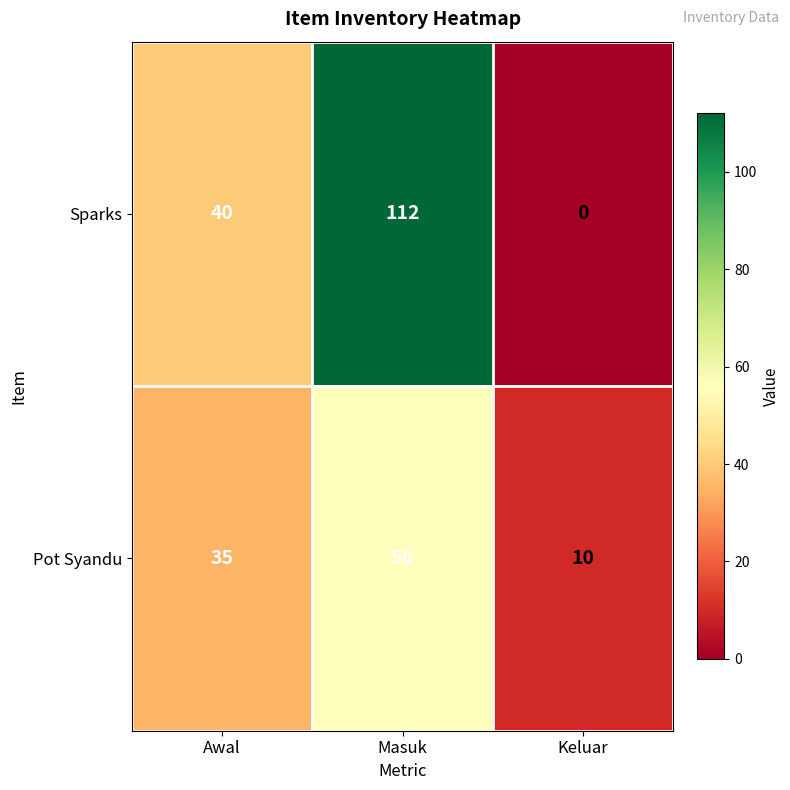

What is the total value across all series at Masuk?

168